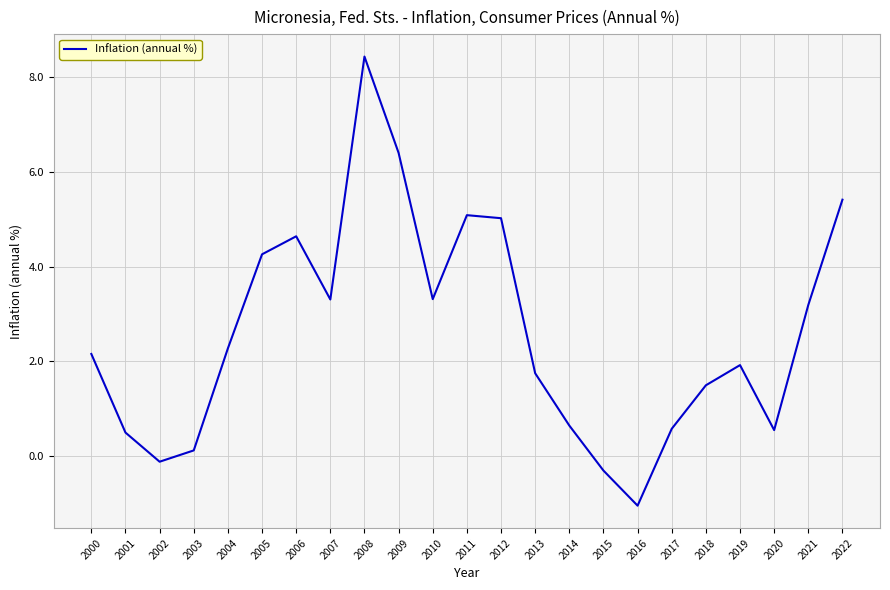

At which category does the chart reach its peak across all series?

2008